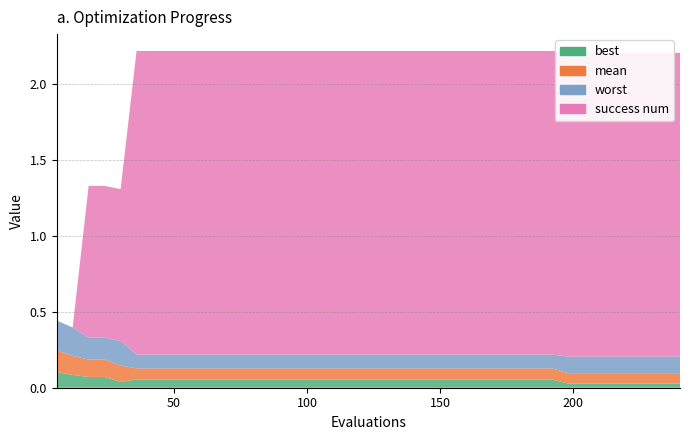

Reading left to right, transcribe all the data shown in this chart.

best: 0.1	0.1	0.1	0.1	0.0	0.1	0.1	0.1	0.1	0.1	0.1	0.1	0.1	0.1	0.1	0.1	0.1	0.1	0.1	0.1	0.1	0.1	0.1	0.1	0.1	0.1	0.1	0.1	0.1	0.1	0.1	0.1	0.0	0.0	0.0	0.0	0.0	0.0	0.0	0.0
mean: 0.1	0.1	0.1	0.1	0.1	0.1	0.1	0.1	0.1	0.1	0.1	0.1	0.1	0.1	0.1	0.1	0.1	0.1	0.1	0.1	0.1	0.1	0.1	0.1	0.1	0.1	0.1	0.1	0.1	0.1	0.1	0.1	0.1	0.1	0.1	0.1	0.1	0.1	0.1	0.1
worst: 0.2	0.2	0.1	0.1	0.2	0.1	0.1	0.1	0.1	0.1	0.1	0.1	0.1	0.1	0.1	0.1	0.1	0.1	0.1	0.1	0.1	0.1	0.1	0.1	0.1	0.1	0.1	0.1	0.1	0.1	0.1	0.1	0.1	0.1	0.1	0.1	0.1	0.1	0.1	0.1
success num: 0.0	0.0	1.0	1.0	1.0	2.0	2.0	2.0	2.0	2.0	2.0	2.0	2.0	2.0	2.0	2.0	2.0	2.0	2.0	2.0	2.0	2.0	2.0	2.0	2.0	2.0	2.0	2.0	2.0	2.0	2.0	2.0	2.0	2.0	2.0	2.0	2.0	2.0	2.0	2.0